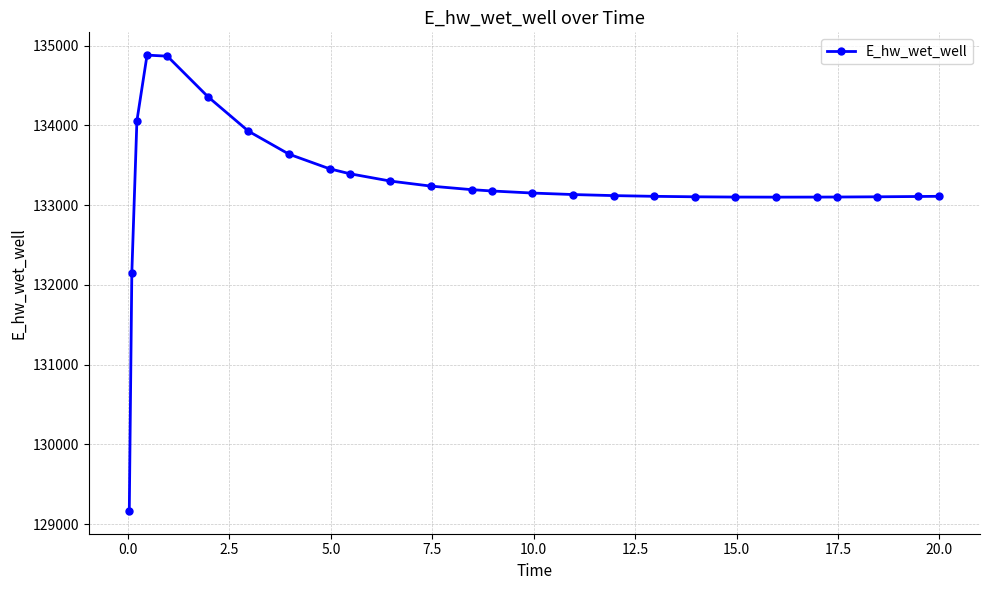

What is the difference between the second highest and second lowest values?

2720.3